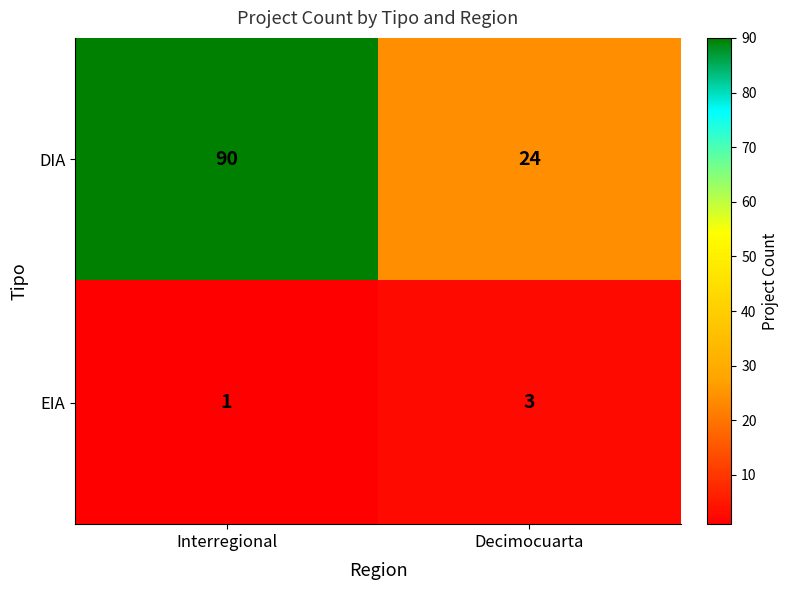

True or false: EIA has a value of 3 at Decimocuarta.

True